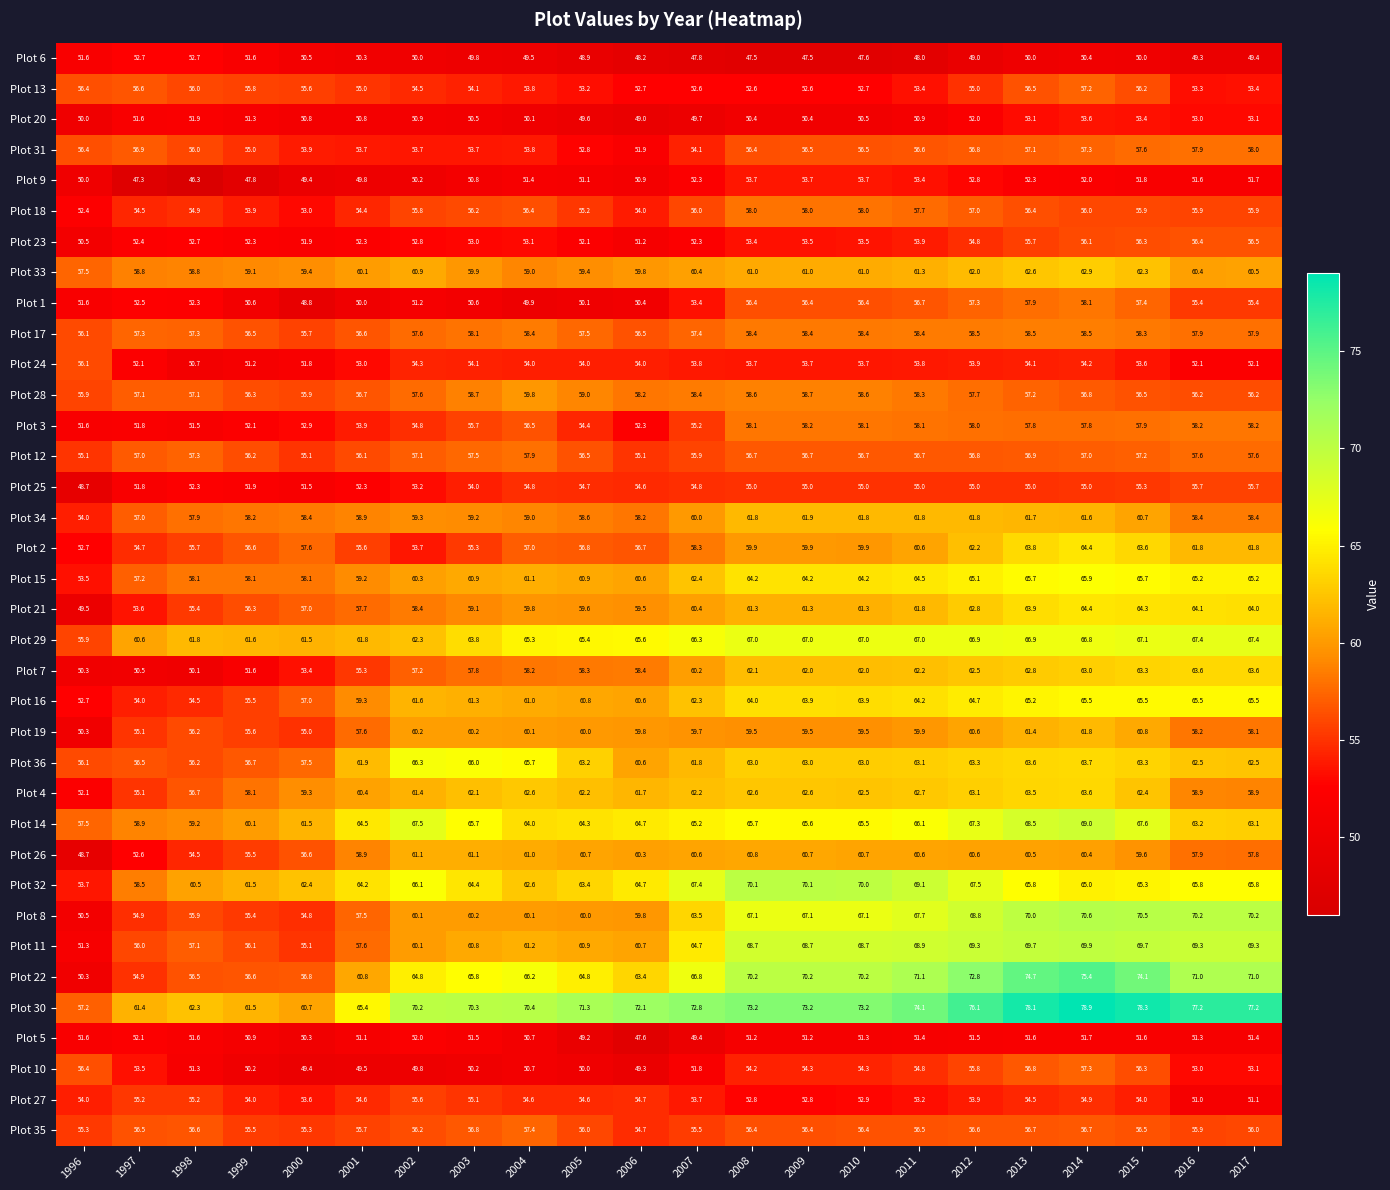

Is it true that Plot 26 equals 60.8 at 2008?

True